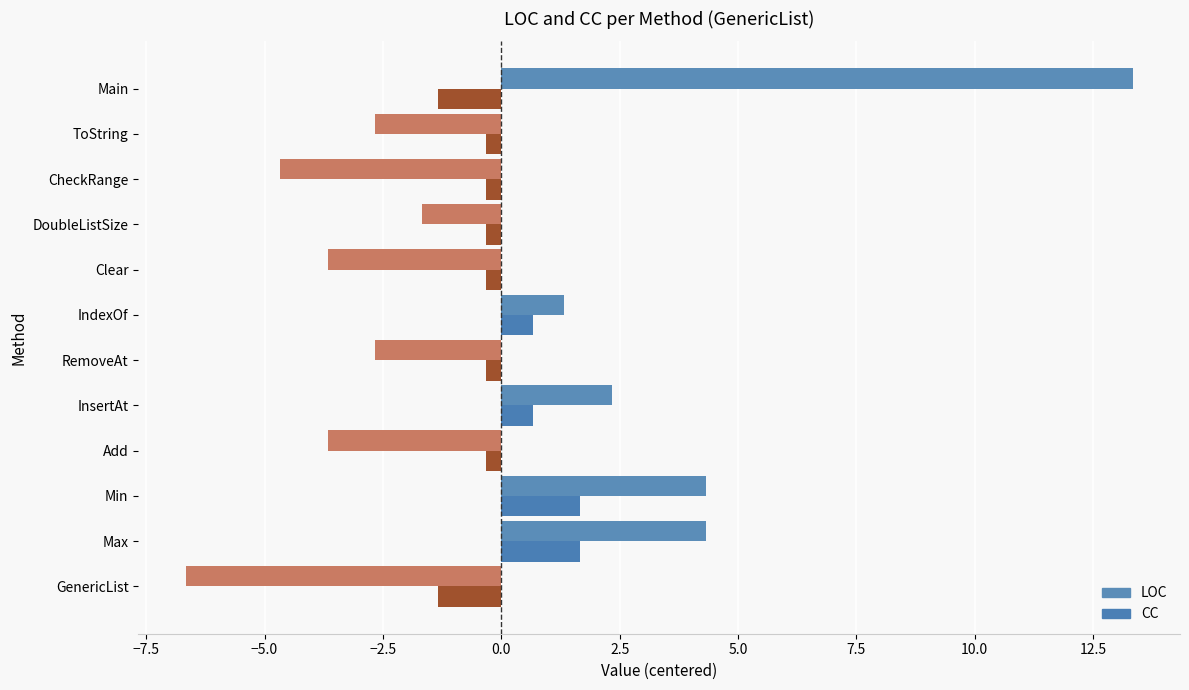

How many values in LOC are below zero?

7